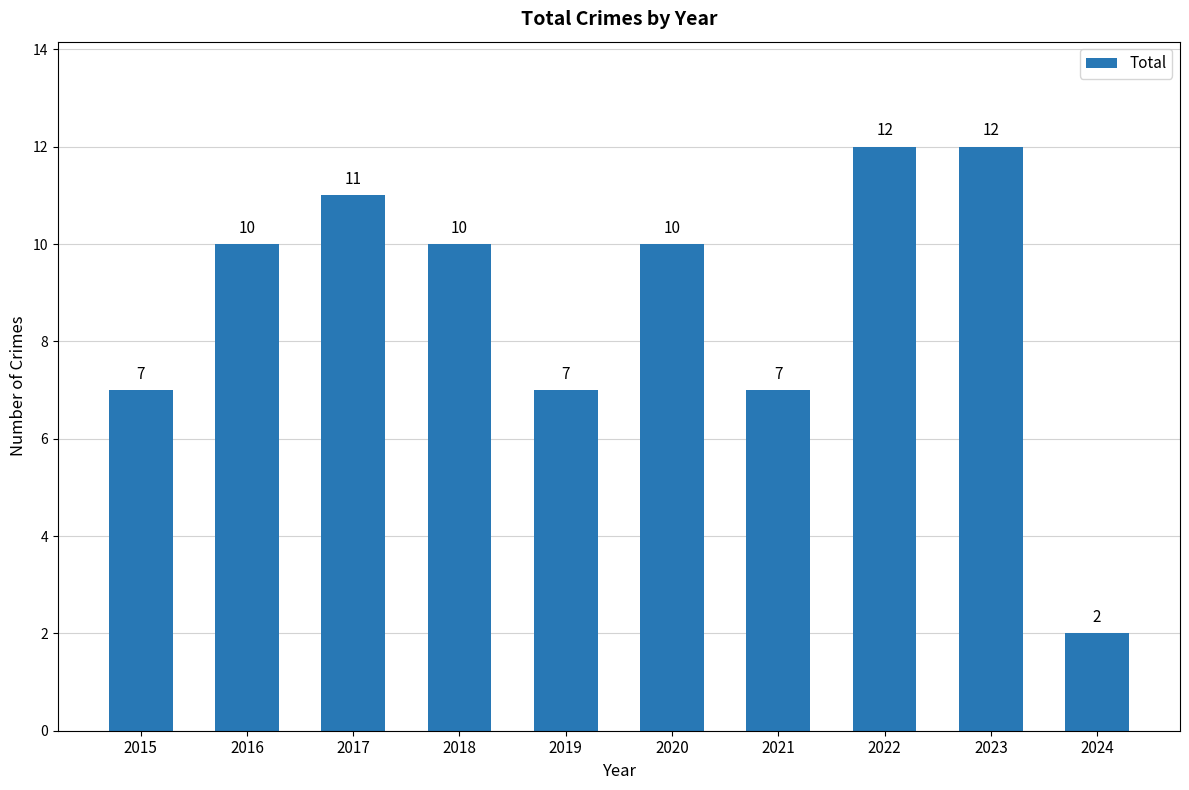

What is the sum of all values?

88